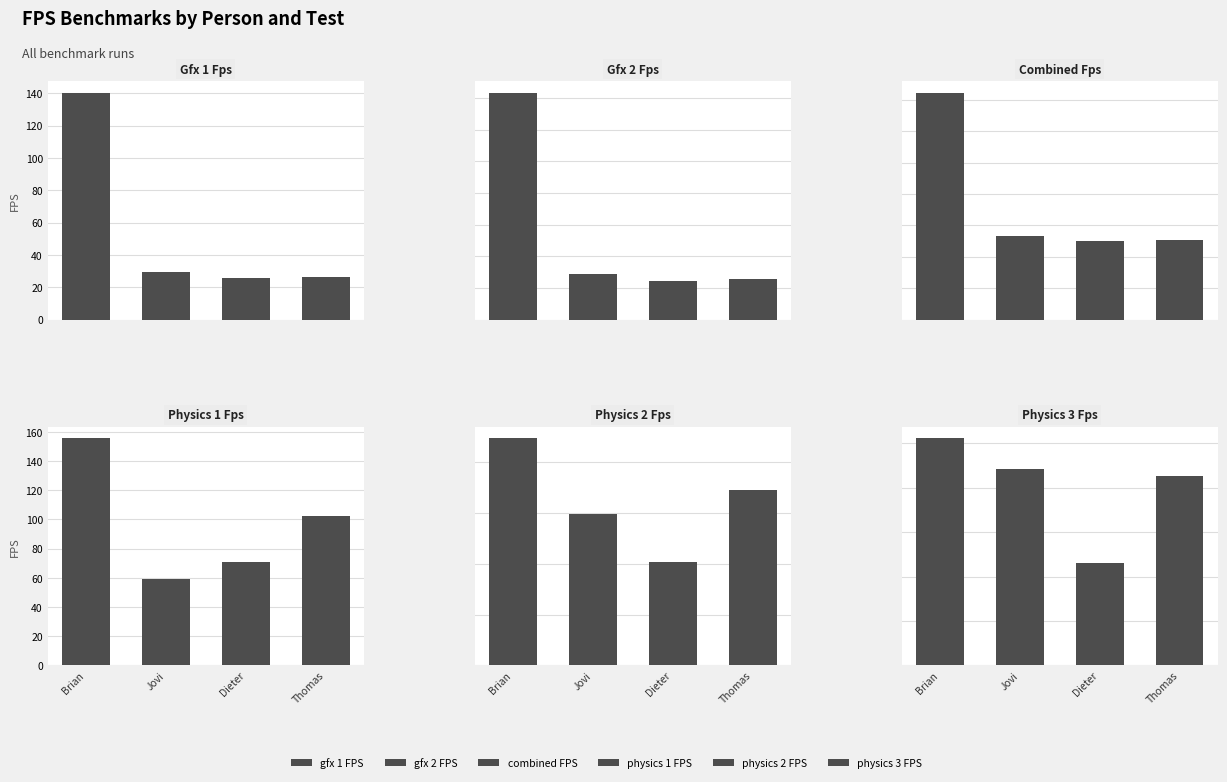

What is the value of the physics_3_FPS bar at the 1st from the left?

51.2